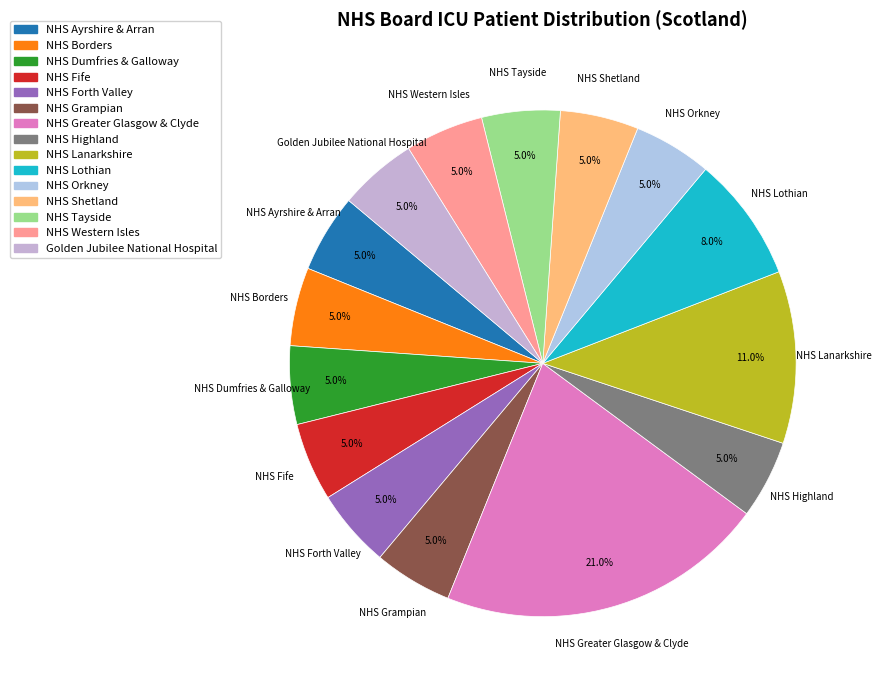

True or false: NHS Tayside accounts for 5% of the total.

True